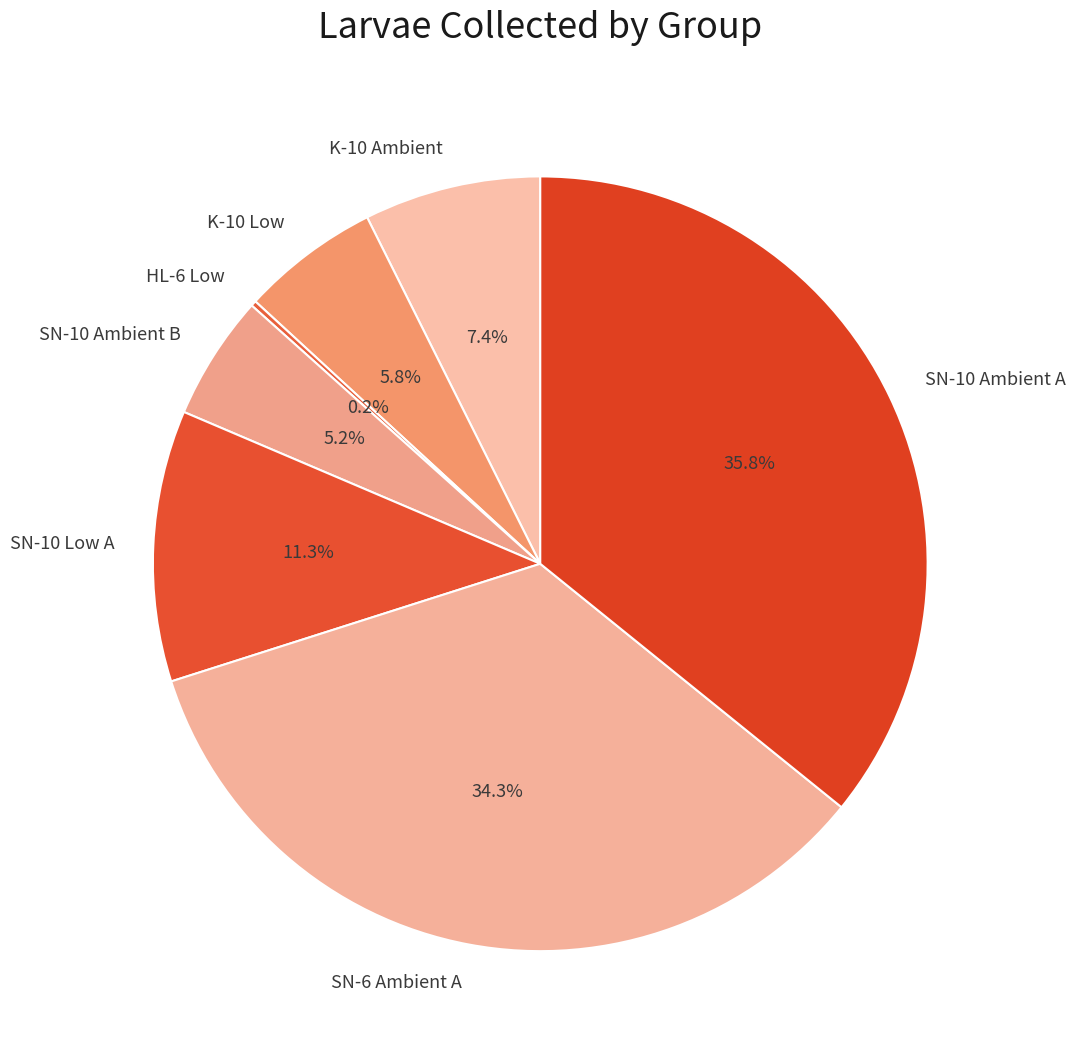

Is there any slice that represents more than half of the pie?

No